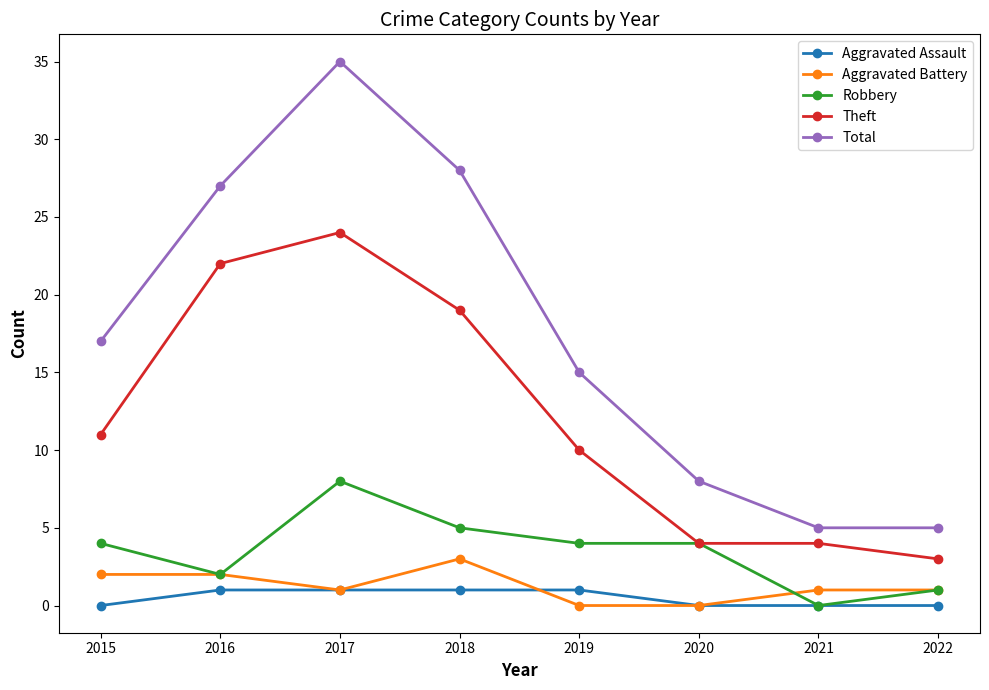

Rank the series by their maximum value, from highest to lowest.

Total, Theft, Robbery, Aggravated Battery, Aggravated Assault